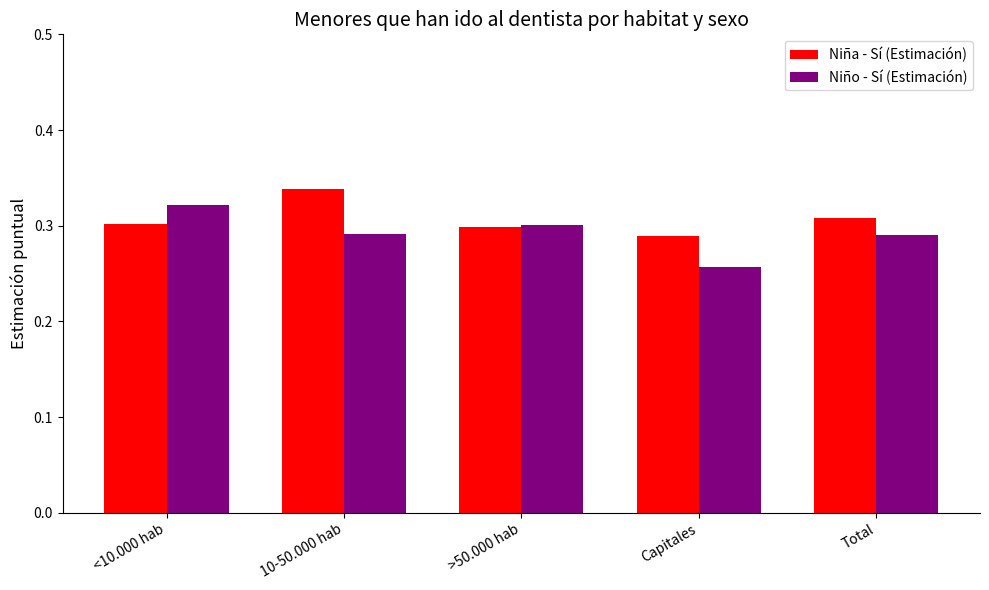

Which category has the lowest value in the Niño - Sí (Estimación) series?

Capitales